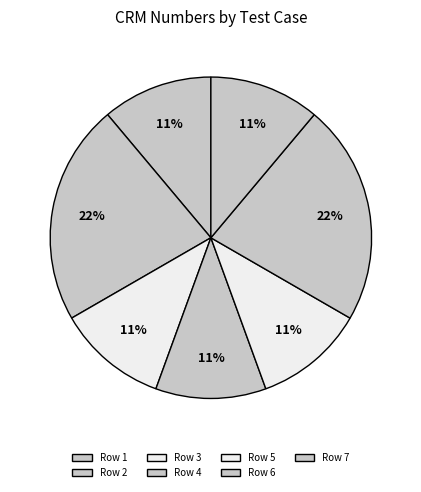

Does any single category account for the majority?

No